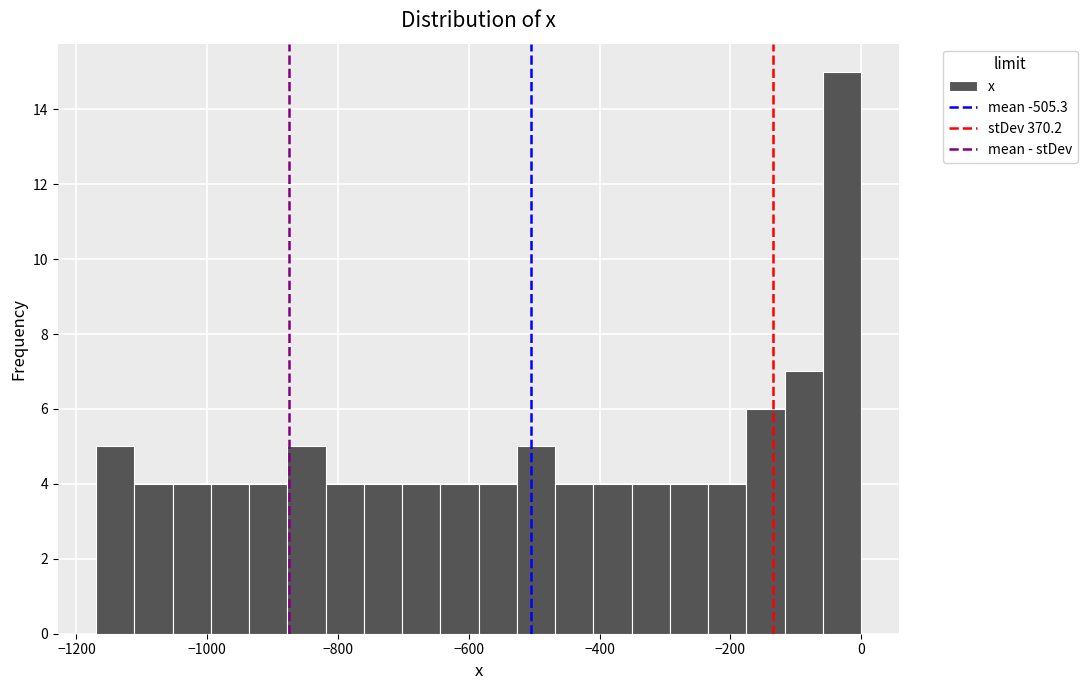

Around what value on the x-axis is the tallest bar? Give the approximate position of its centre, as read against the axis.

-20